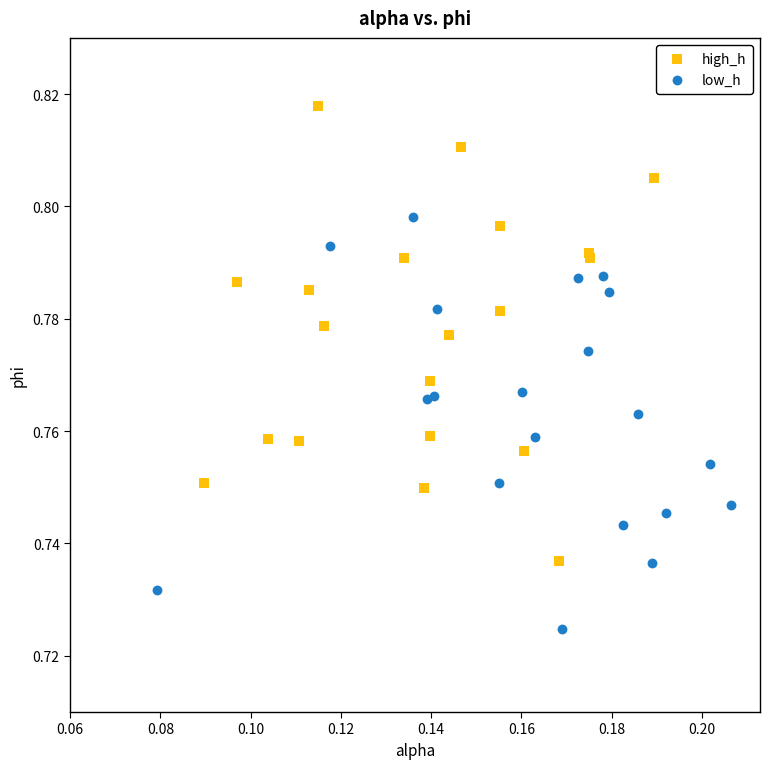

Which series contains the lowest Y value?

low_h